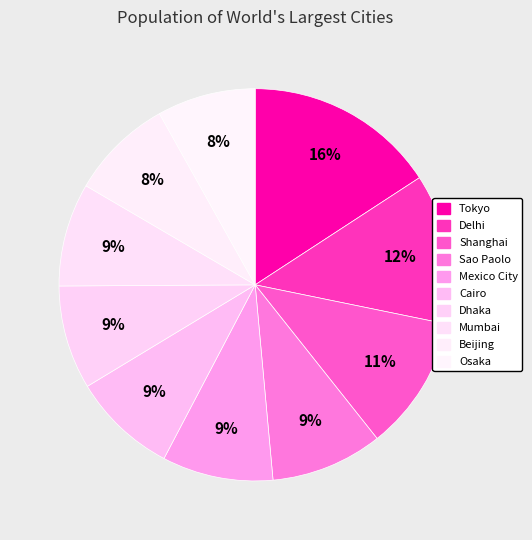

Count the number of slices in the pie.

10